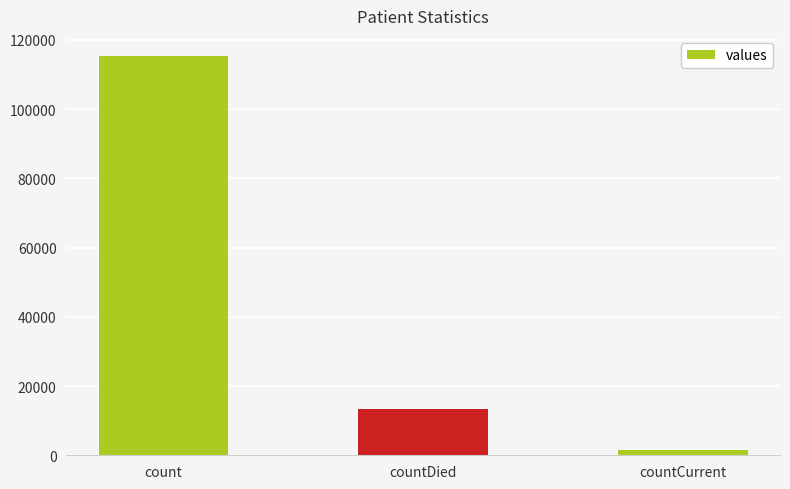

List the labels in order of value, smallest first.

countCurrent, countDied, count